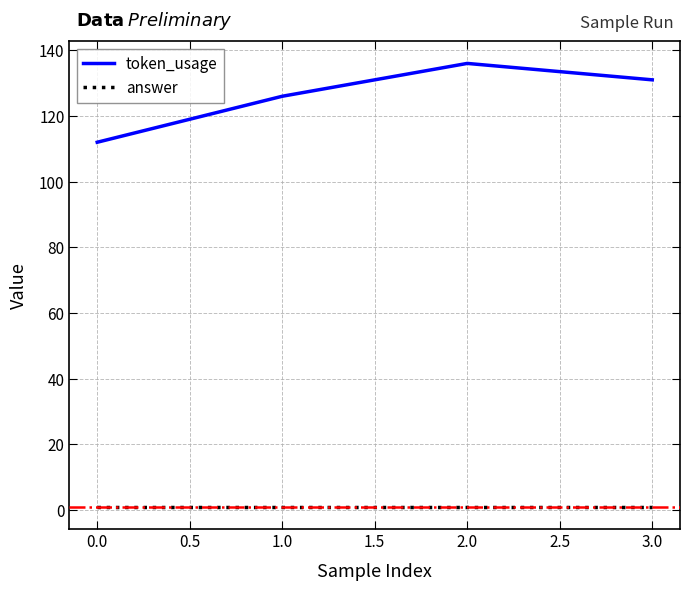

What is the difference between the maximum and minimum values in the token_usage series?

24